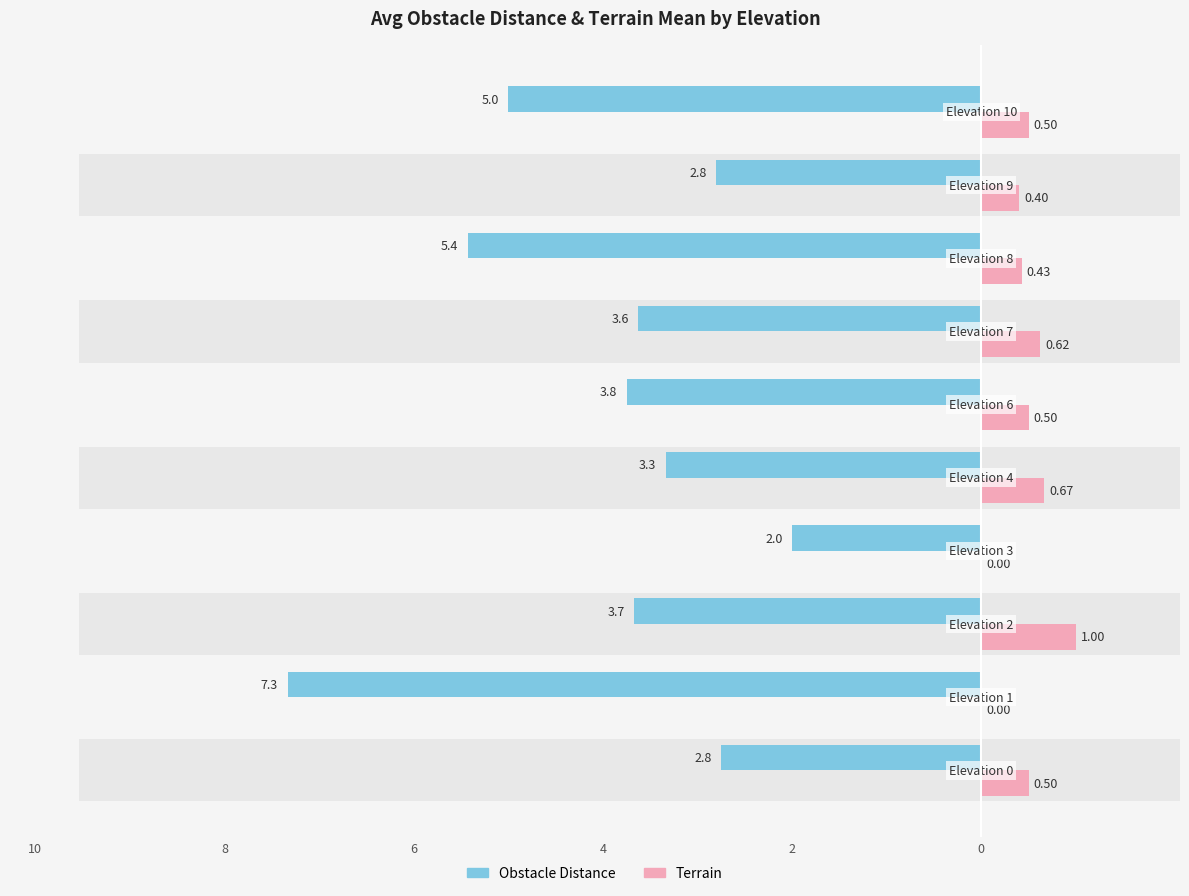

Which series has the largest range (max minus min)?

Obstacle Distance